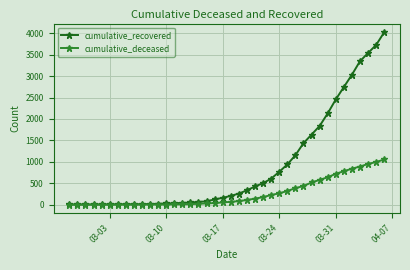

Which series has the largest total across all categories?

cumulative_recovered